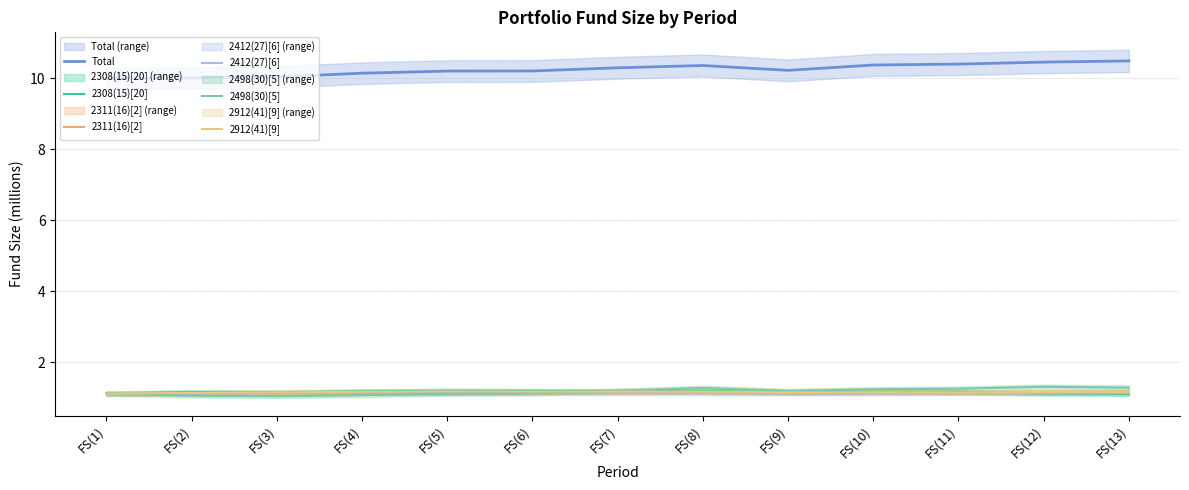

List the series in order of their peak value, highest first.

Total, 2498(30)[5], 2308(15)[20], 2912(41)[9], 2311(16)[2], 2412(27)[6]